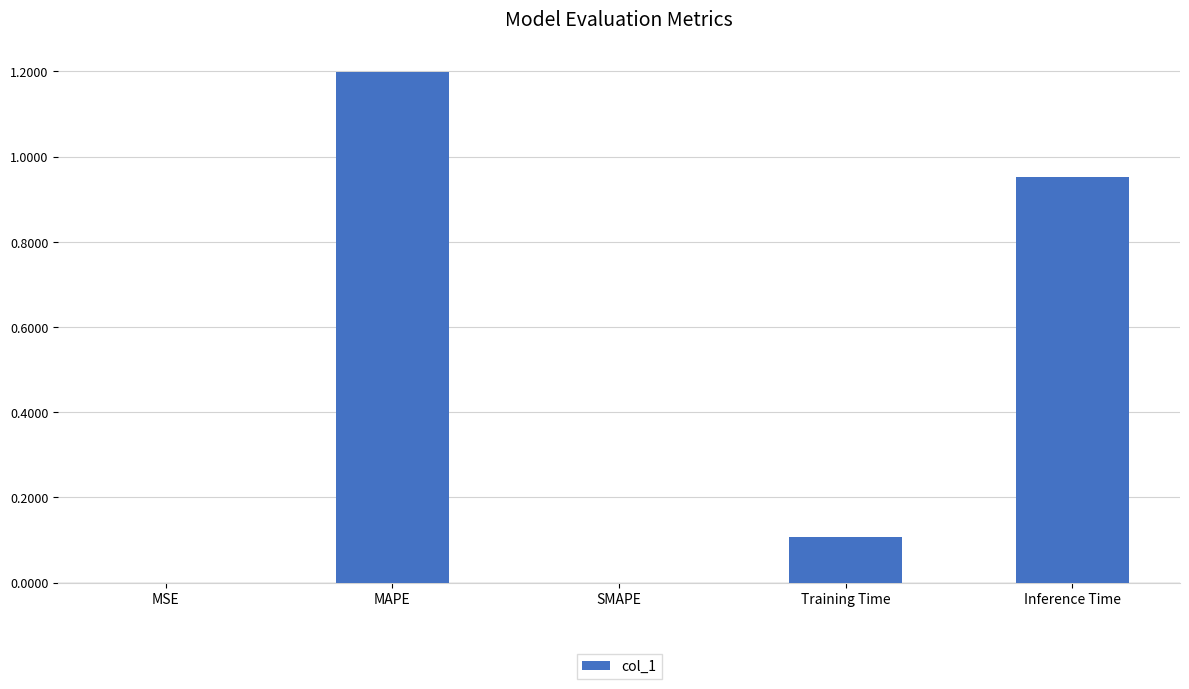

What is the sum of the values at Training Time and MSE?

0.1